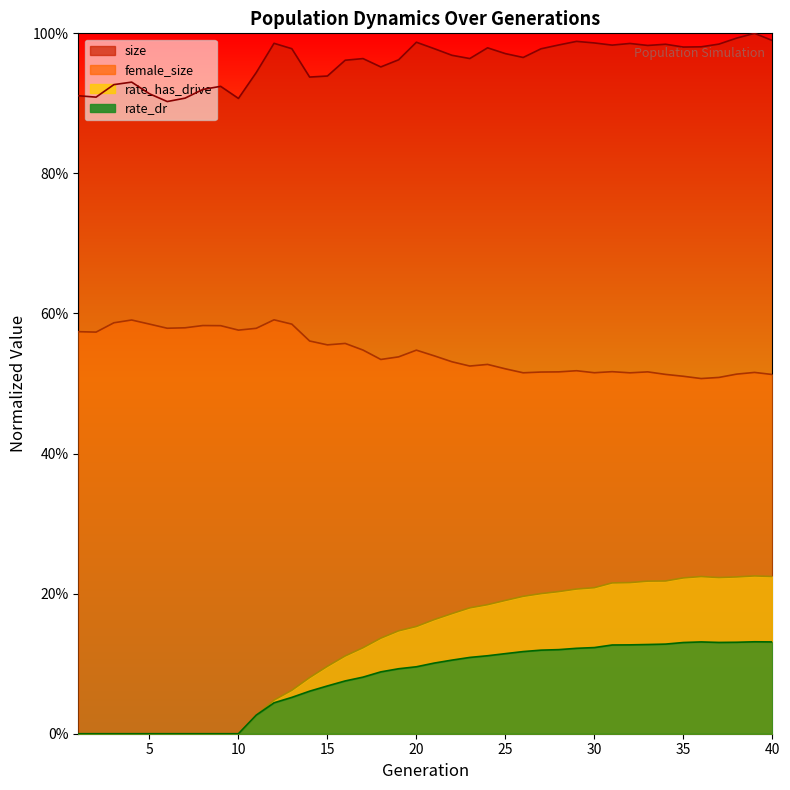

Which series has the largest total across all categories?

size